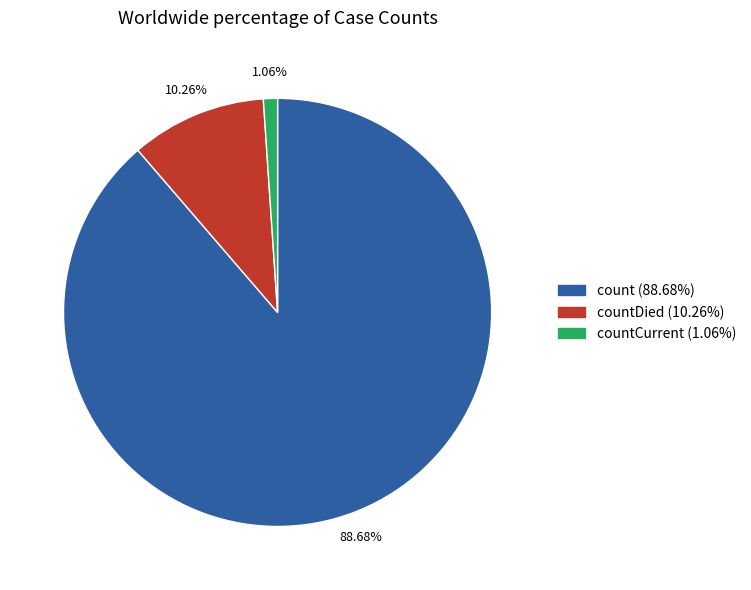

Is there any slice that represents more than half of the pie?

Yes